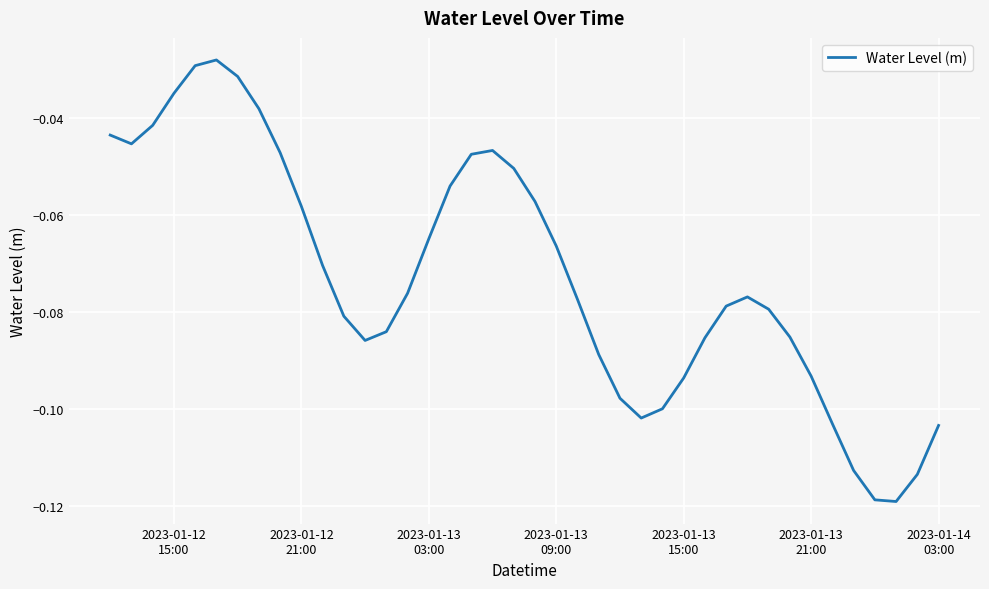

What is the value of the 16th point from the left?

-0.1